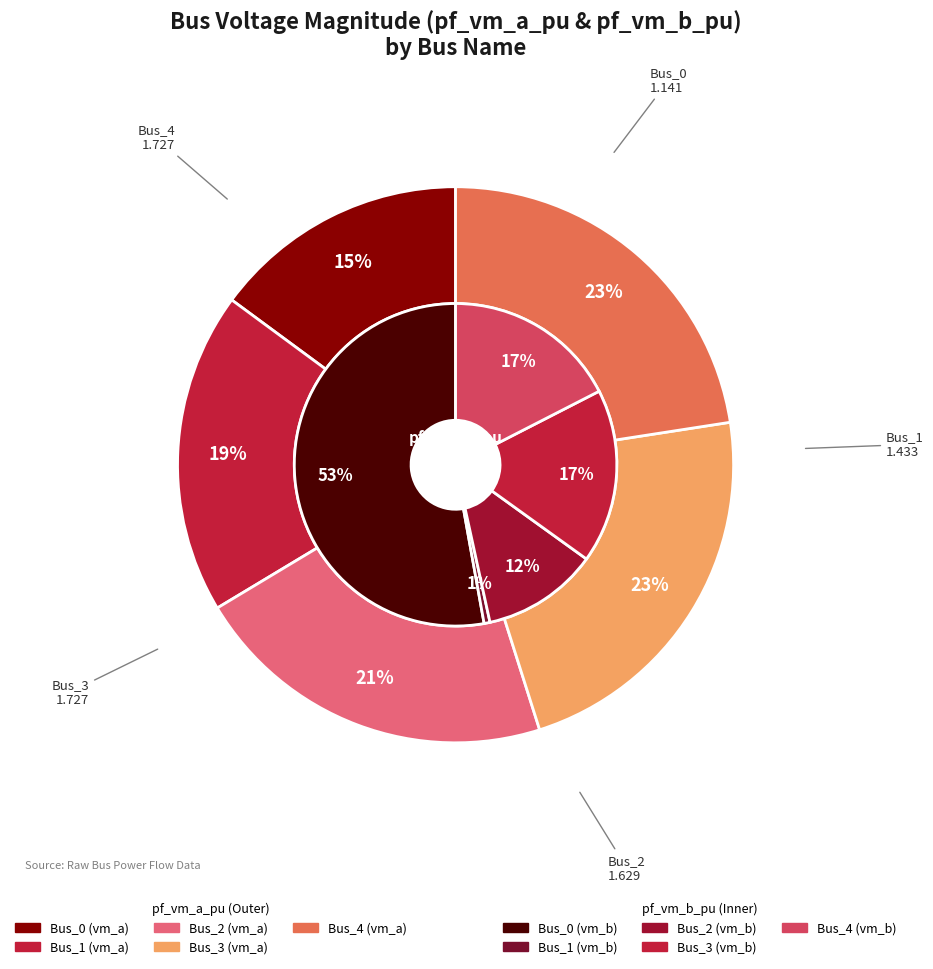

To the nearest percent, what is the difference between the largest and smallest slice percentages?

8%